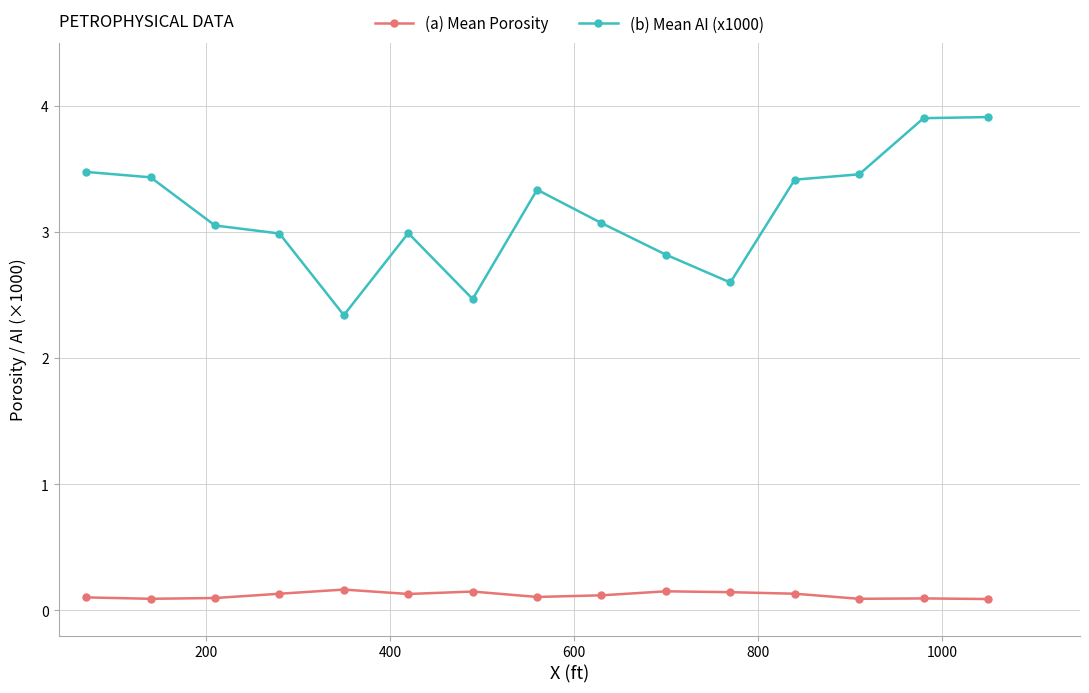

Which series has the largest range (max minus min)?

(b) Mean AI (x1000)